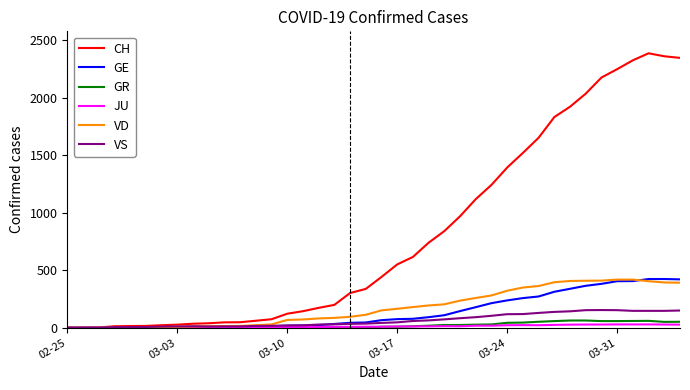

What is the maximum value shown in the chart?

2388